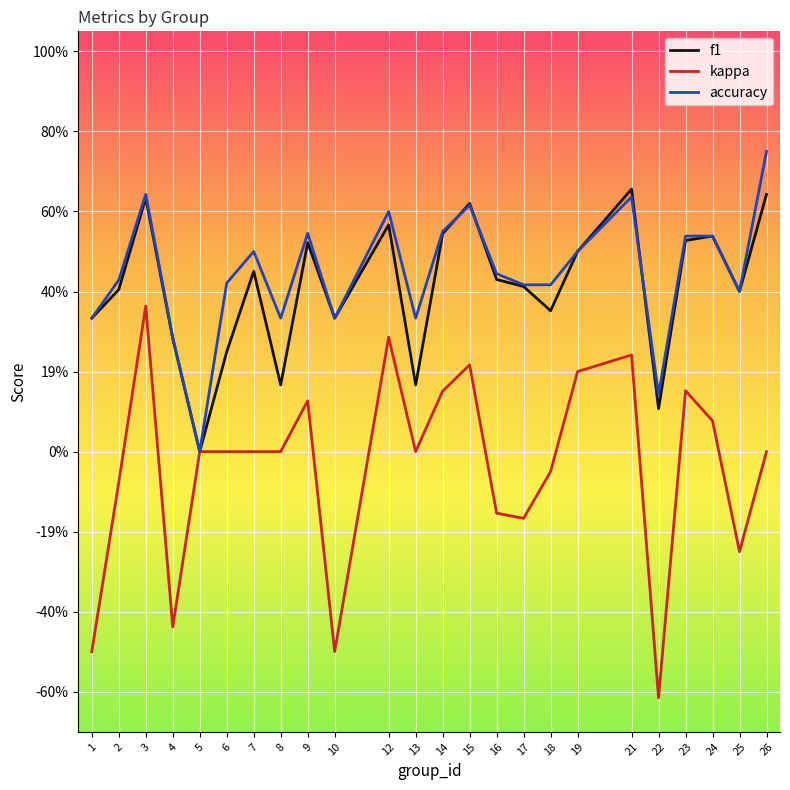

Does the chart display data point markers on the line(s)?

No